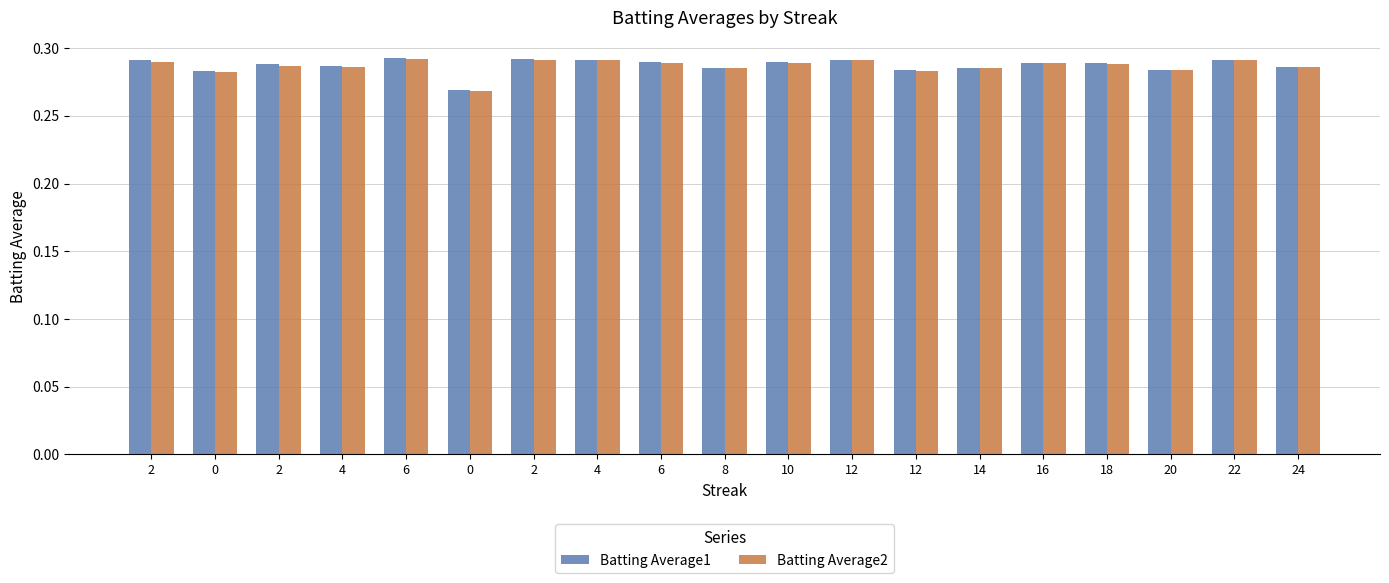

How many categories are shown in the chart?

19